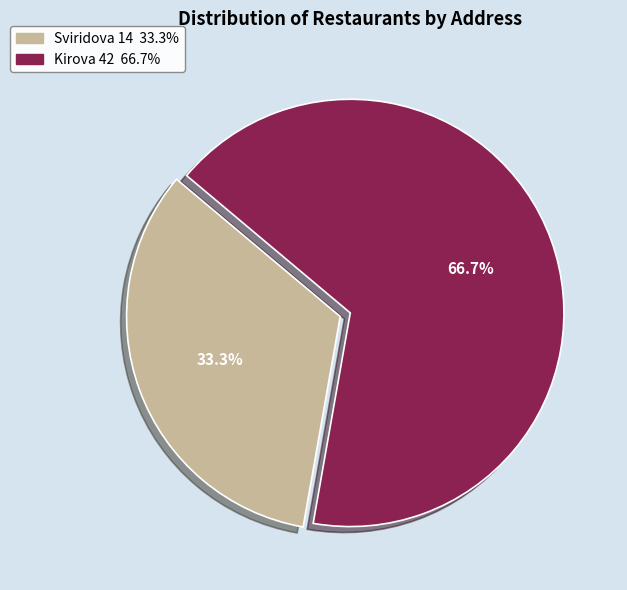

Rank the categories by value from highest to lowest.

Kirova 42, Sviridova 14